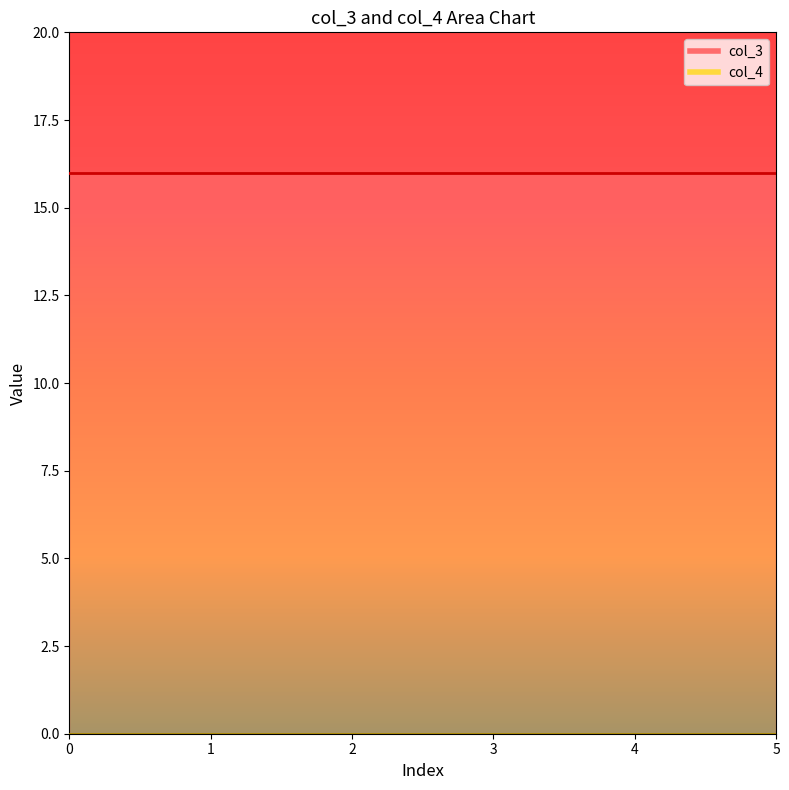

True or false: col_4 and col_3 intersect in this chart.

False